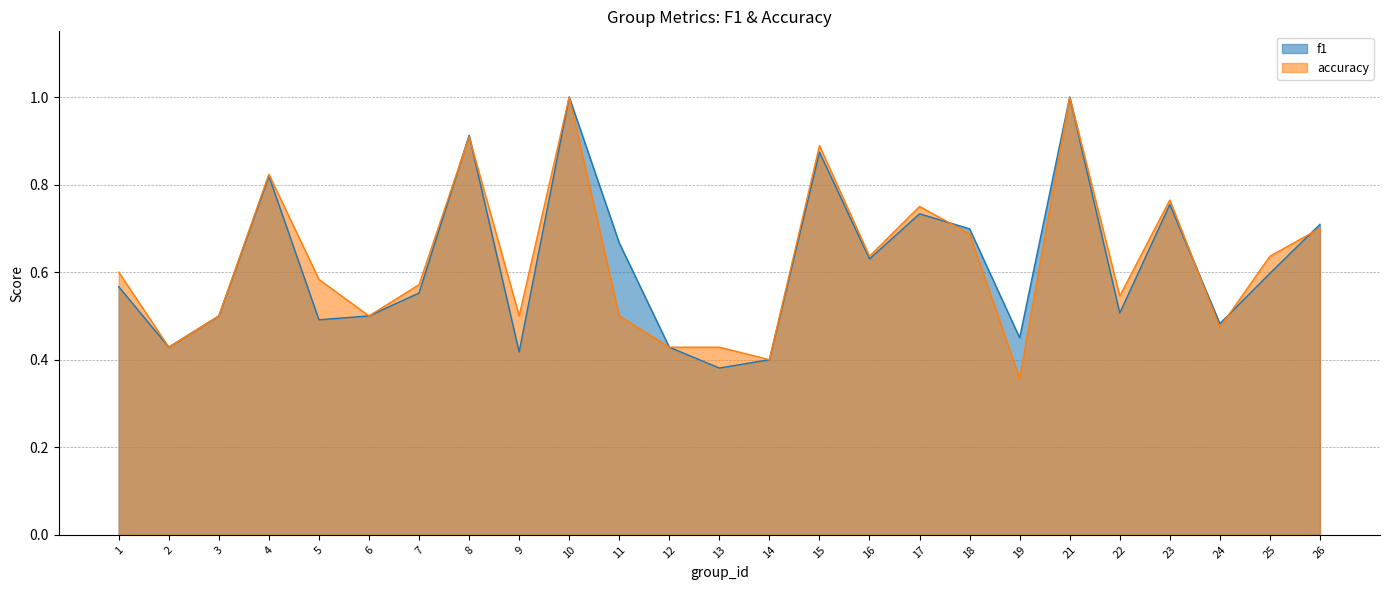

What is the lowest value of the f1 series?

0.4